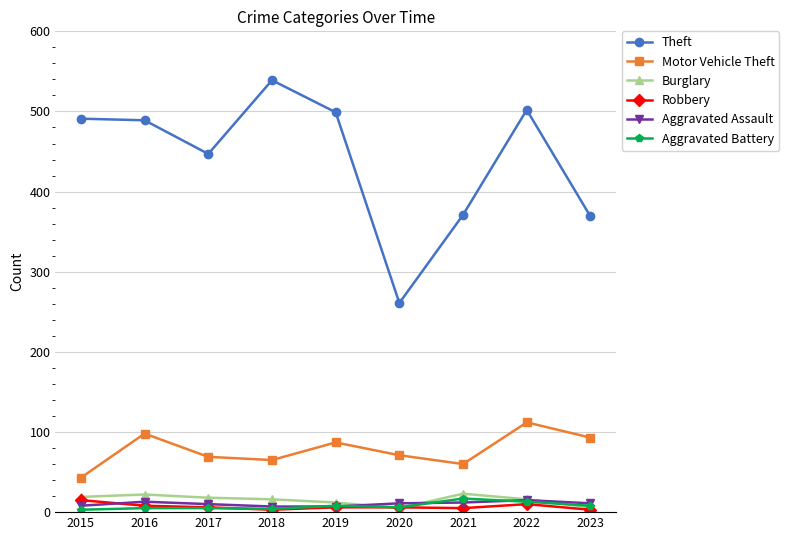

What are all the series names shown in the legend?

Theft, Motor Vehicle Theft, Burglary, Robbery, Aggravated Assault, Aggravated Battery